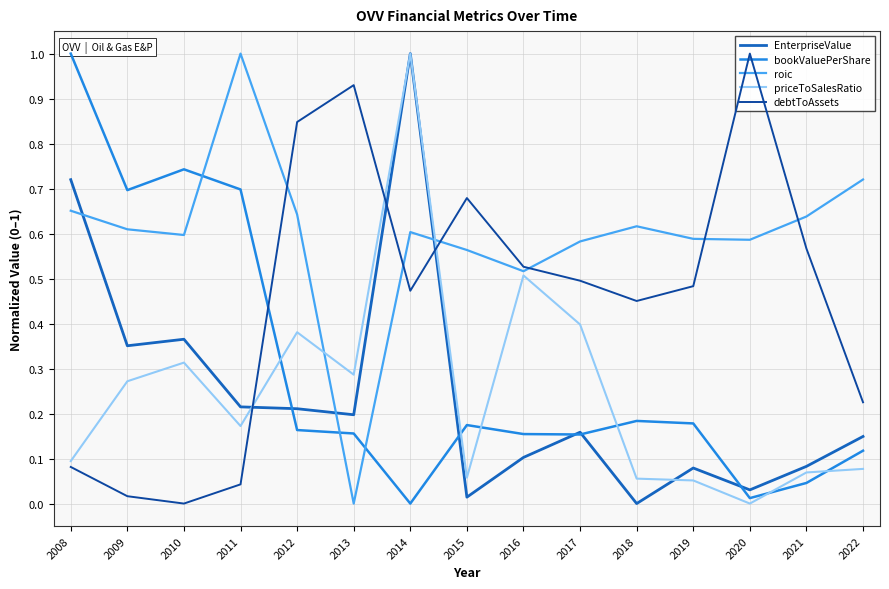

At 2012, list the series in order from smallest to largest.

bookValuePerShare, EnterpriseValue, priceToSalesRatio, roic, debtToAssets